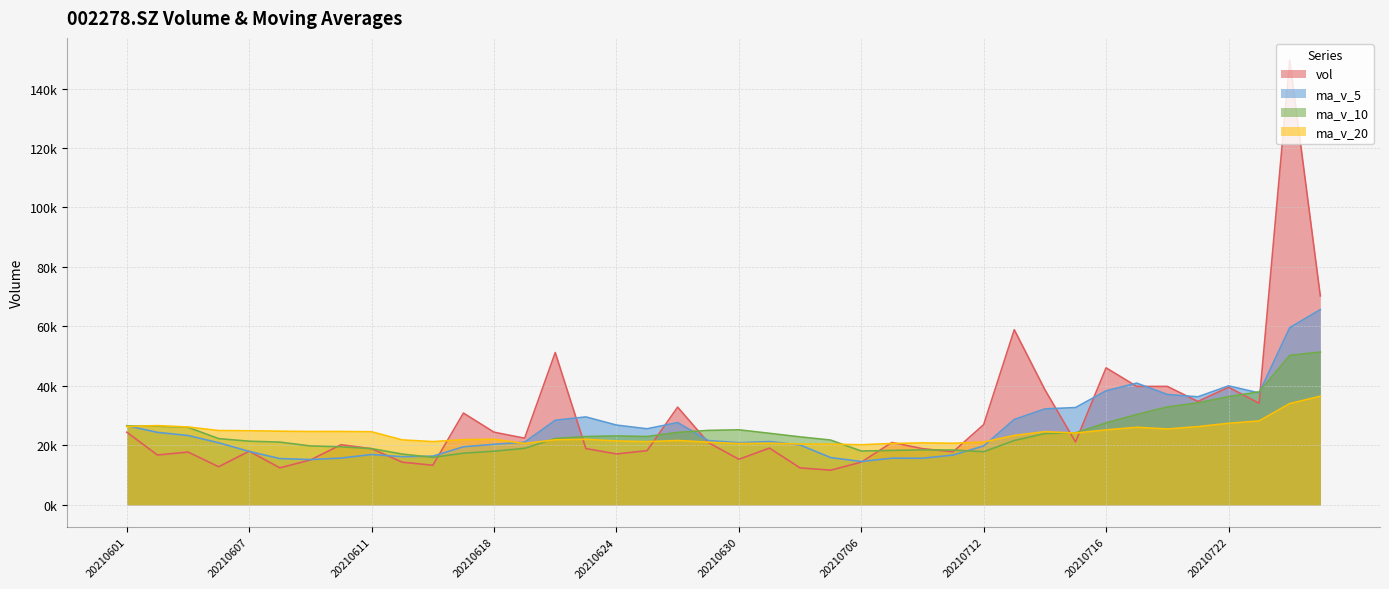

Does the chart have visible grid lines?

Yes